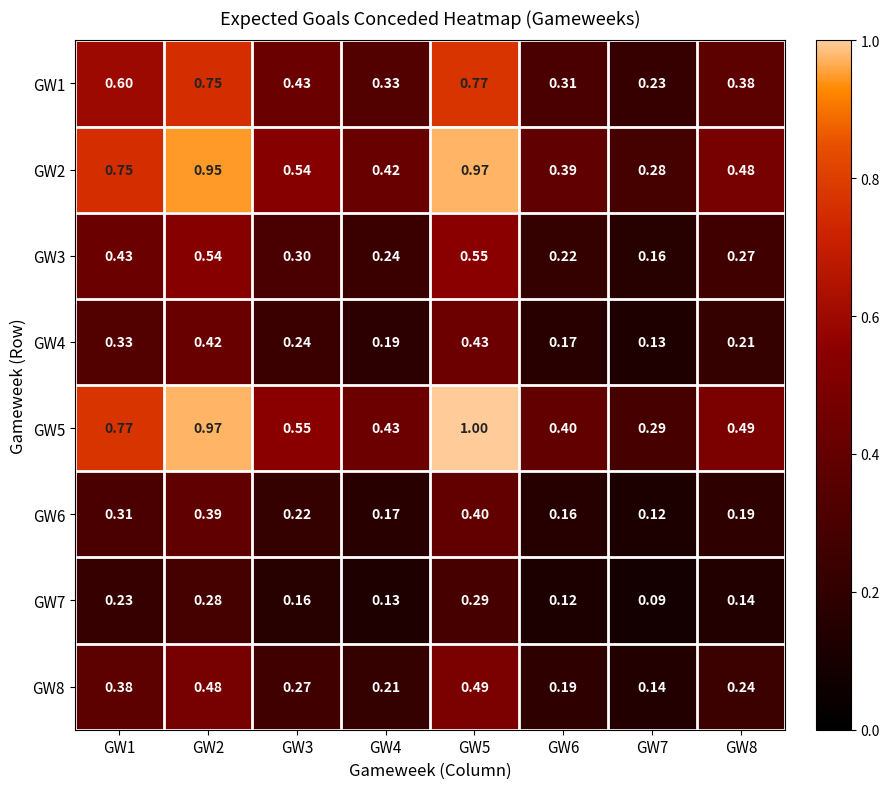

At which category is the sum across all series the highest?

GW5